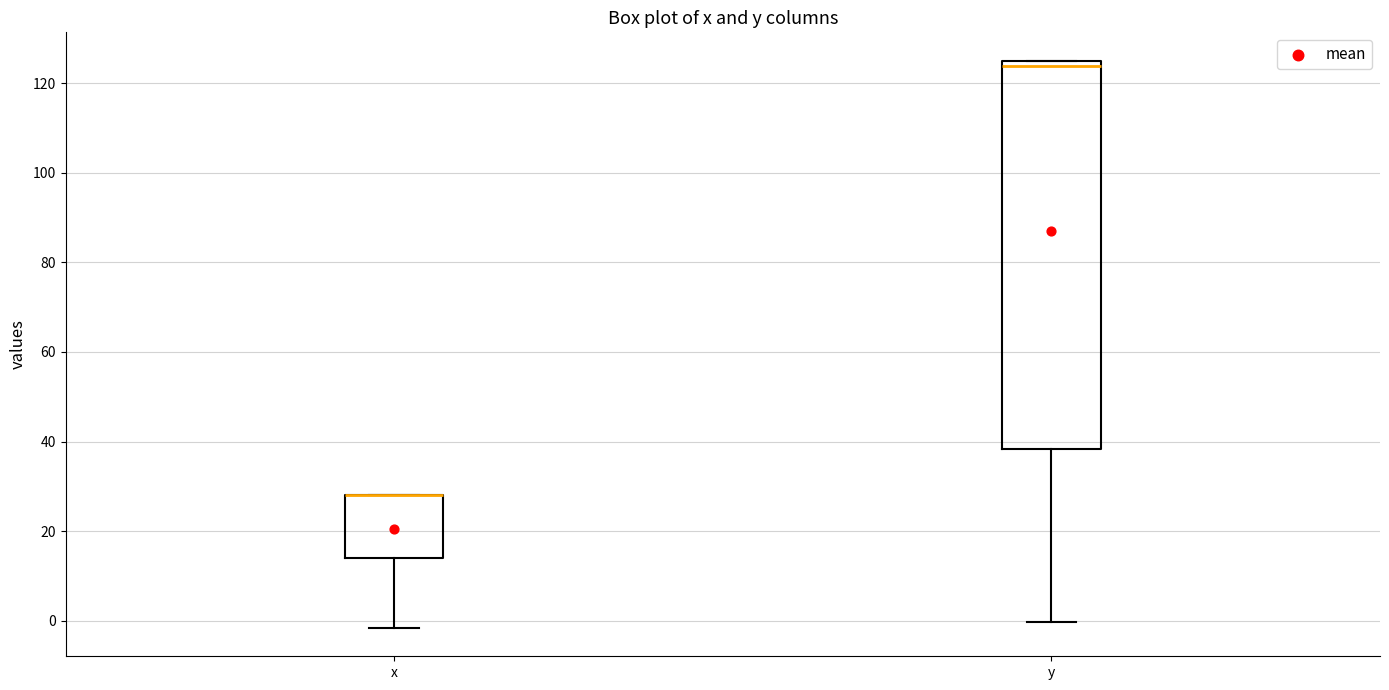

Where does the median line of the box for y sit on the y-axis? The values are not printed on the chart, so give them approximately, as read against the axis.

124